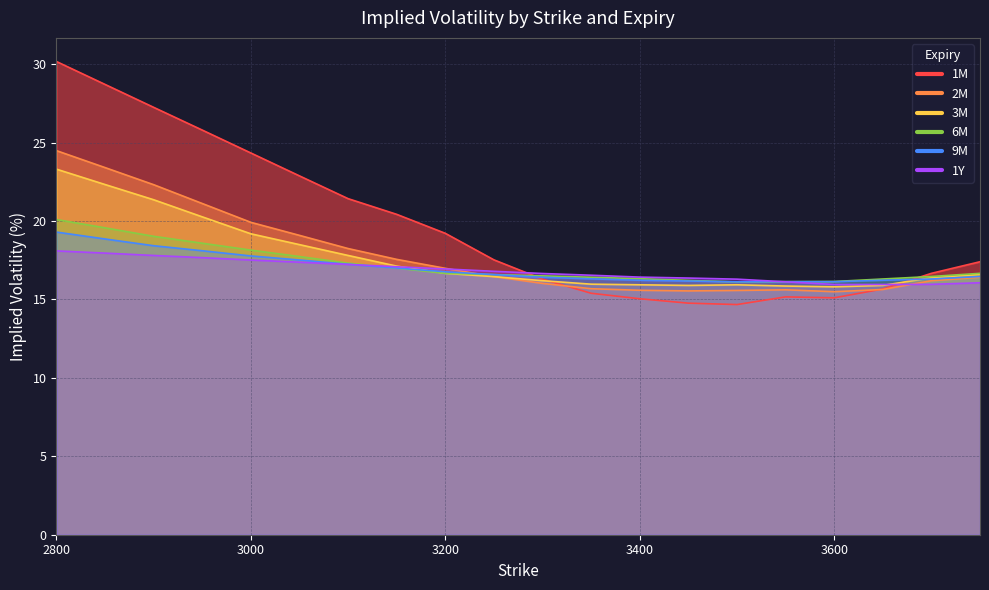

What is the spread (max minus min) of values at 2800?

12.1